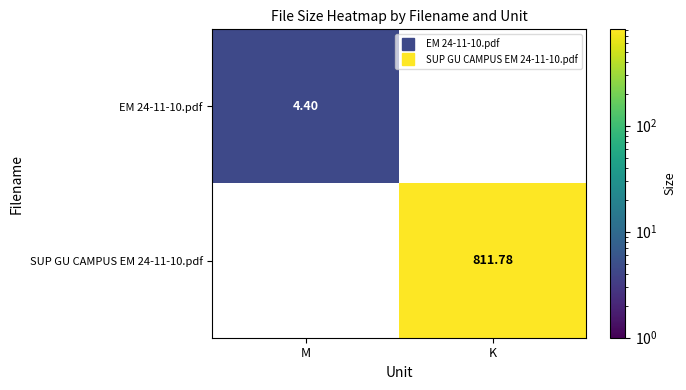

Which has a higher value, K or M?

M